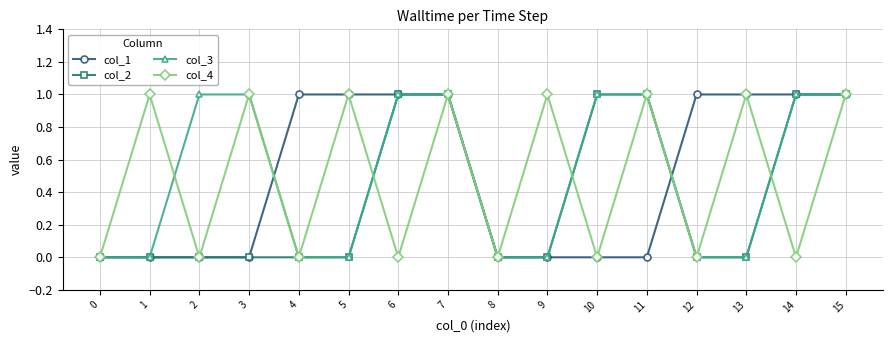

Reading left to right, transcribe all the data shown in this chart.

col_1: 0	0	0	0	1	1	1	1	0	0	0	0	1	1	1	1
col_2: 0	0	0	0	0	0	1	1	0	0	1	1	0	0	1	1
col_3: 0	0	1	1	0	0	1	1	0	0	1	1	0	0	1	1
col_4: 0	1	0	1	0	1	0	1	0	1	0	1	0	1	0	1